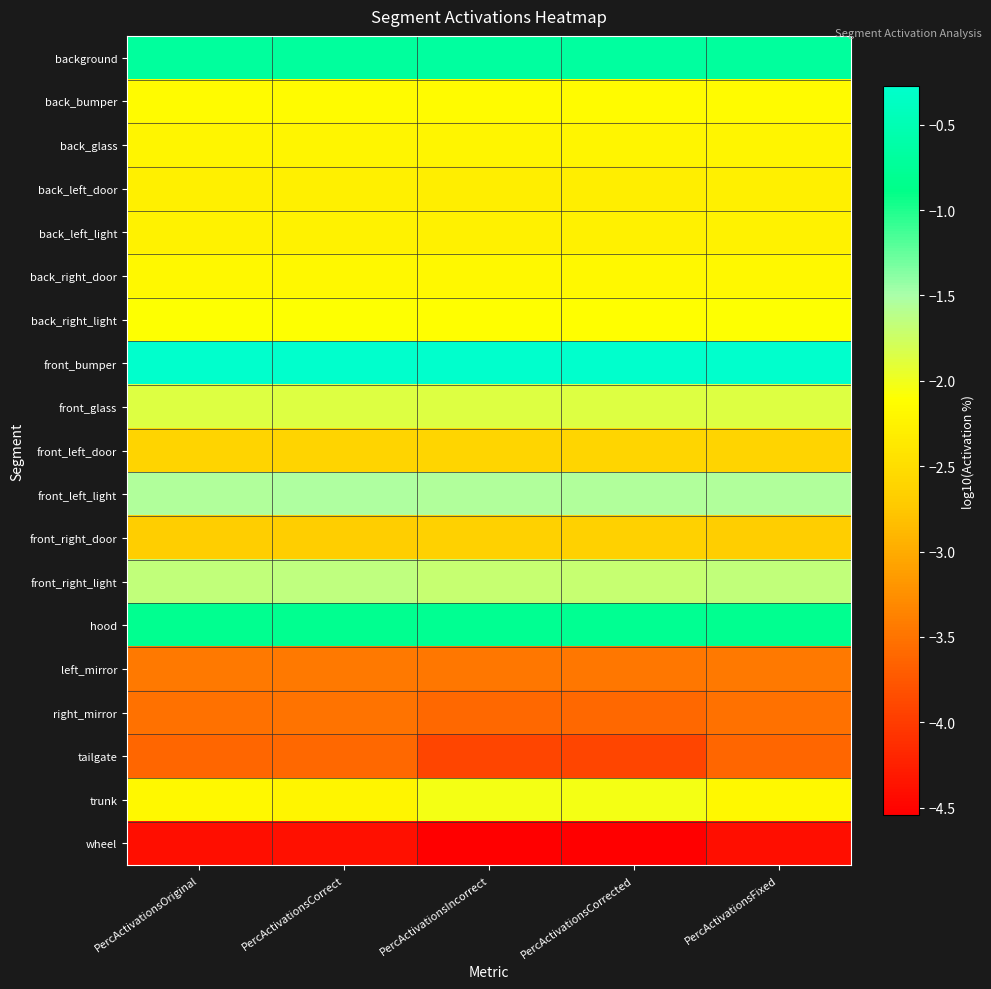

Reading left to right, list all the values displayed in this chart.

background: PercActivationsOriginal=-0.7	PercActivationsCorrect=-0.7	PercActivationsIncorrect=-0.7	PercActivationsCorrected=-0.7	PercActivationsFixed=-0.7
back_bumper: PercActivationsOriginal=-2.1	PercActivationsCorrect=-2.1	PercActivationsIncorrect=-2.2	PercActivationsCorrected=-2.2	PercActivationsFixed=-2.1
back_glass: PercActivationsOriginal=-2.2	PercActivationsCorrect=-2.2	PercActivationsIncorrect=-2.2	PercActivationsCorrected=-2.2	PercActivationsFixed=-2.2
back_left_door: PercActivationsOriginal=-2.3	PercActivationsCorrect=-2.3	PercActivationsIncorrect=-2.3	PercActivationsCorrected=-2.3	PercActivationsFixed=-2.3
back_left_light: PercActivationsOriginal=-2.3	PercActivationsCorrect=-2.3	PercActivationsIncorrect=-2.3	PercActivationsCorrected=-2.3	PercActivationsFixed=-2.3
back_right_door: PercActivationsOriginal=-2.2	PercActivationsCorrect=-2.2	PercActivationsIncorrect=-2.2	PercActivationsCorrected=-2.2	PercActivationsFixed=-2.2
back_right_light: PercActivationsOriginal=-2.1	PercActivationsCorrect=-2.1	PercActivationsIncorrect=-2.1	PercActivationsCorrected=-2.1	PercActivationsFixed=-2.1
front_bumper: PercActivationsOriginal=-0.3	PercActivationsCorrect=-0.3	PercActivationsIncorrect=-0.3	PercActivationsCorrected=-0.3	PercActivationsFixed=-0.3
front_glass: PercActivationsOriginal=-1.9	PercActivationsCorrect=-1.9	PercActivationsIncorrect=-1.9	PercActivationsCorrected=-1.9	PercActivationsFixed=-1.9
front_left_door: PercActivationsOriginal=-2.6	PercActivationsCorrect=-2.6	PercActivationsIncorrect=-2.6	PercActivationsCorrected=-2.6	PercActivationsFixed=-2.6
front_left_light: PercActivationsOriginal=-1.5	PercActivationsCorrect=-1.5	PercActivationsIncorrect=-1.6	PercActivationsCorrected=-1.6	PercActivationsFixed=-1.5
front_right_door: PercActivationsOriginal=-2.7	PercActivationsCorrect=-2.7	PercActivationsIncorrect=-2.6	PercActivationsCorrected=-2.6	PercActivationsFixed=-2.7
front_right_light: PercActivationsOriginal=-1.7	PercActivationsCorrect=-1.7	PercActivationsIncorrect=-1.7	PercActivationsCorrected=-1.7	PercActivationsFixed=-1.7
hood: PercActivationsOriginal=-0.8	PercActivationsCorrect=-0.8	PercActivationsIncorrect=-0.8	PercActivationsCorrected=-0.8	PercActivationsFixed=-0.8
left_mirror: PercActivationsOriginal=-3.5	PercActivationsCorrect=-3.4	PercActivationsIncorrect=-3.5	PercActivationsCorrected=-3.5	PercActivationsFixed=-3.5
right_mirror: PercActivationsOriginal=-3.5	PercActivationsCorrect=-3.5	PercActivationsIncorrect=-3.6	PercActivationsCorrected=-3.6	PercActivationsFixed=-3.5
tailgate: PercActivationsOriginal=-3.6	PercActivationsCorrect=-3.6	PercActivationsIncorrect=-3.9	PercActivationsCorrected=-3.9	PercActivationsFixed=-3.6
trunk: PercActivationsOriginal=-2.2	PercActivationsCorrect=-2.2	PercActivationsIncorrect=-2.0	PercActivationsCorrected=-2.0	PercActivationsFixed=-2.2
wheel: PercActivationsOriginal=-4.4	PercActivationsCorrect=-4.4	PercActivationsIncorrect=-4.5	PercActivationsCorrected=-4.5	PercActivationsFixed=-4.4